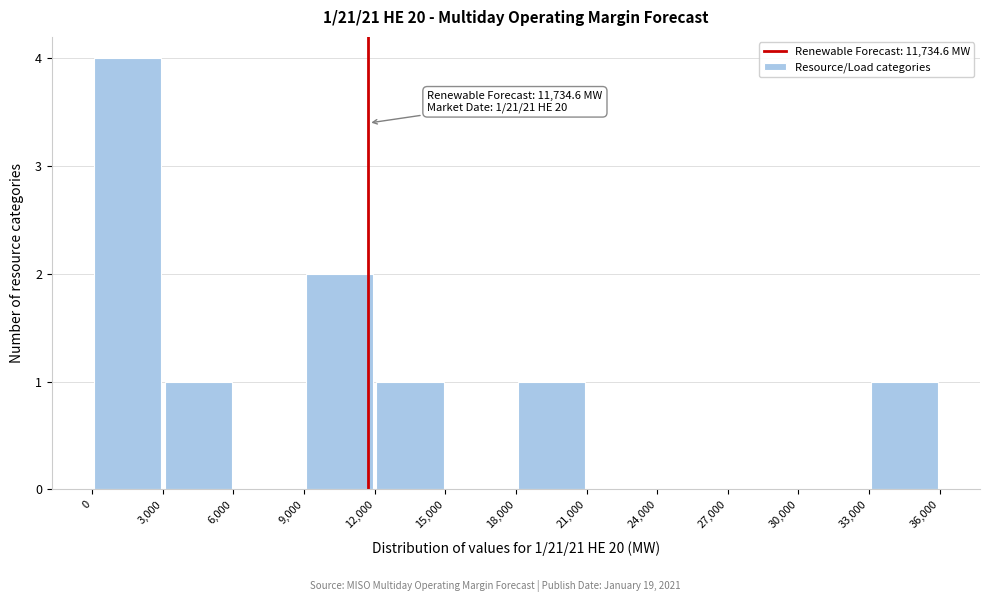

Over which range of the x-axis is the bar tallest?

0 to 3,000